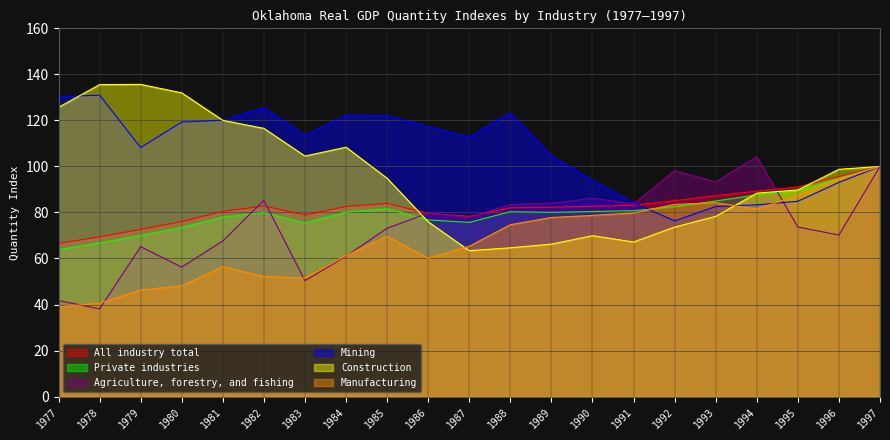

Where do Agriculture, forestry, and fishing and Construction first cross each other?

1985 and 1986